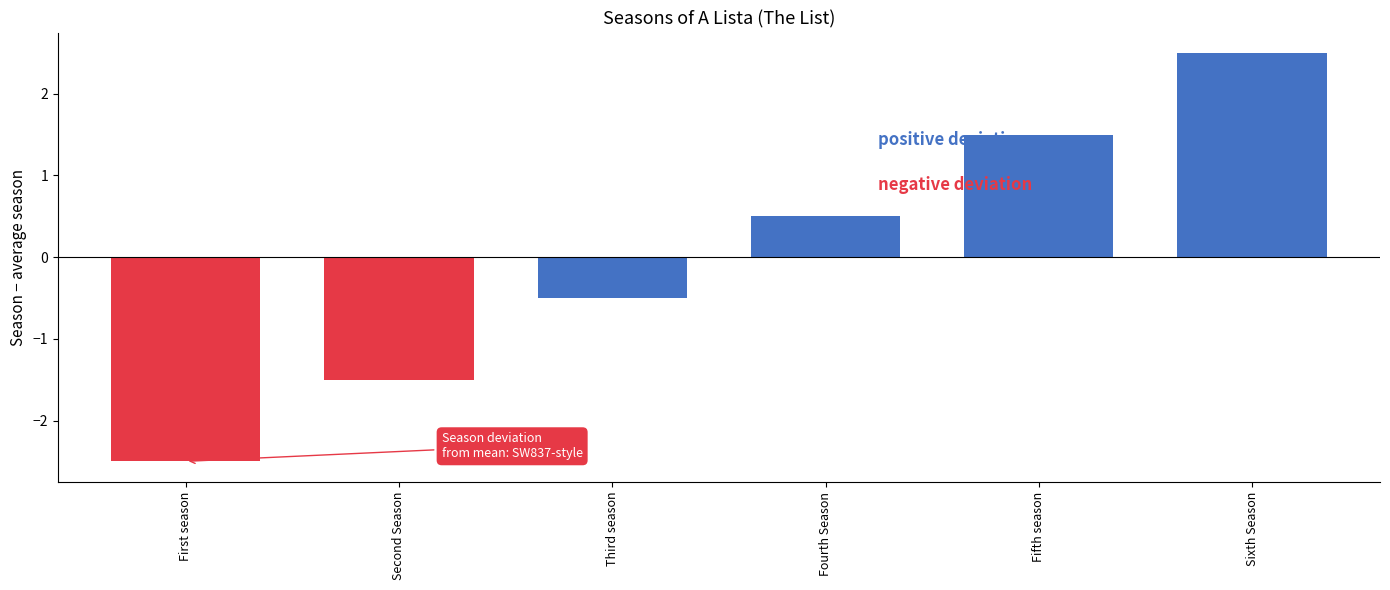

Where does the data first go above 0?

Fourth Season